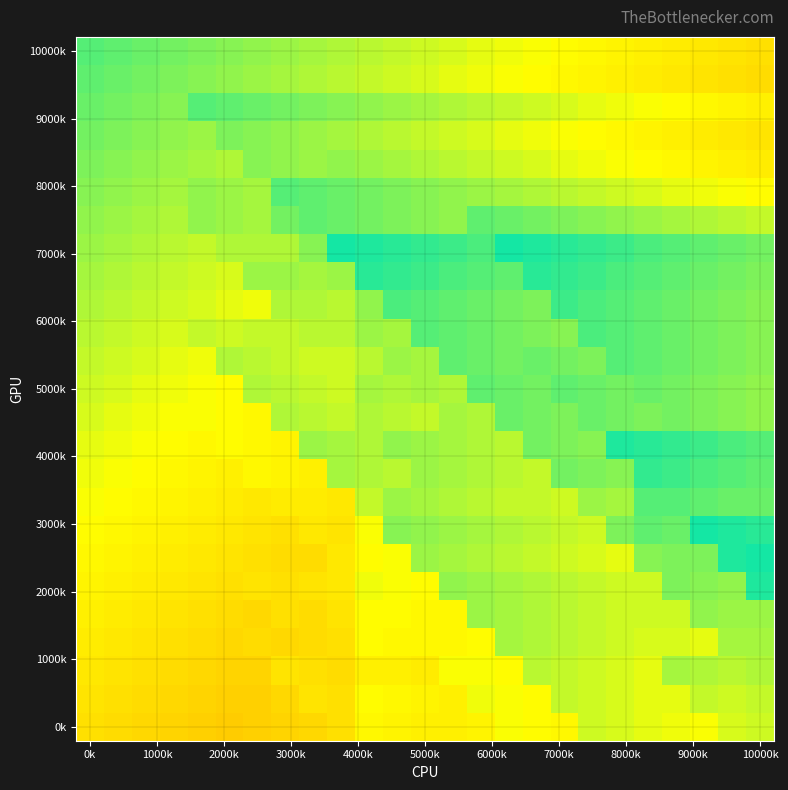

How many distinct data groups are displayed?

25